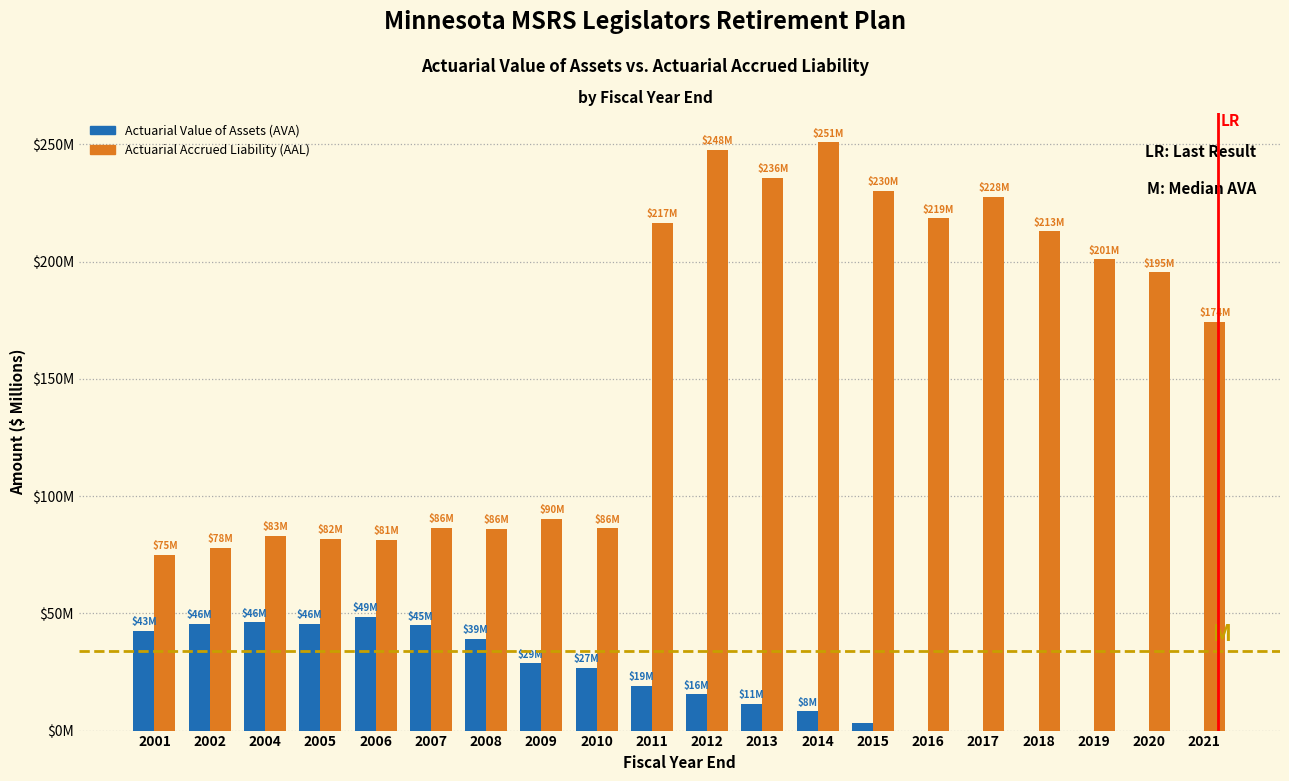

Are the bars grouped side by side (vs. stacked)?

Yes